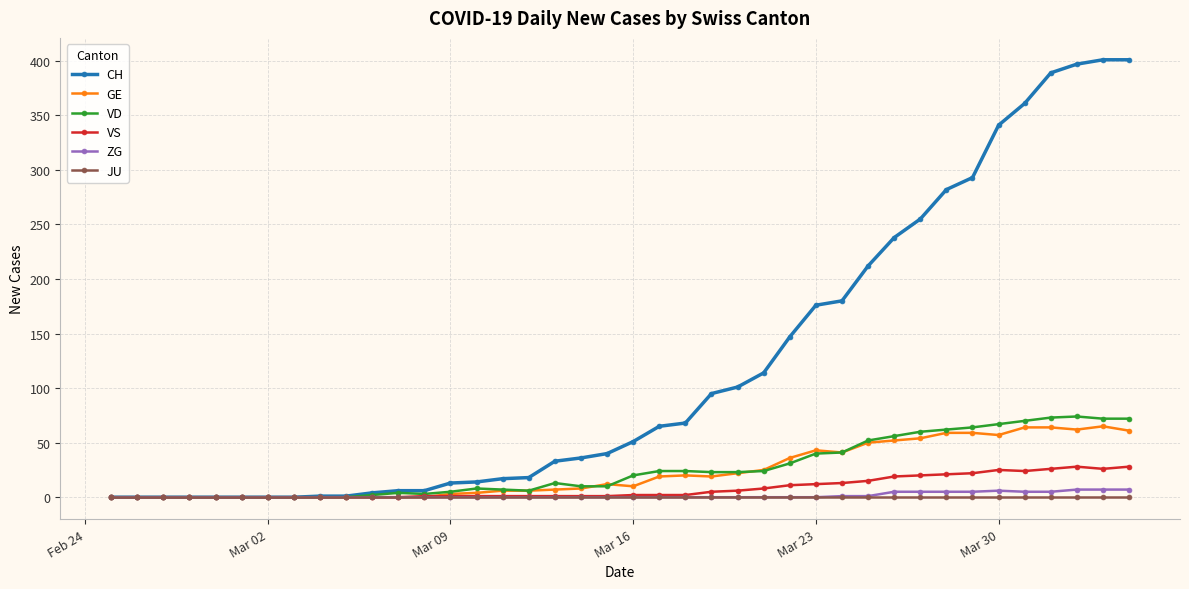

What are all the series names shown in the legend?

CH, GE, VD, VS, ZG, JU